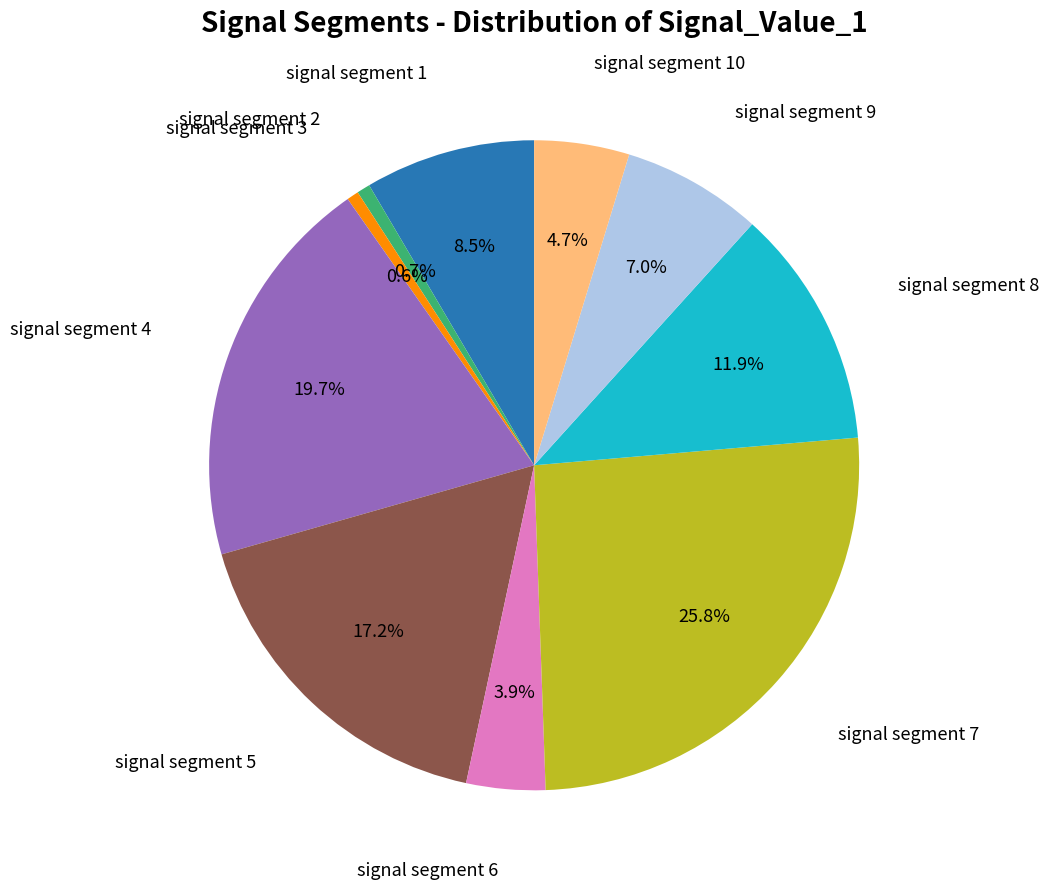

Which category has the biggest portion of the pie?

signal segment 7